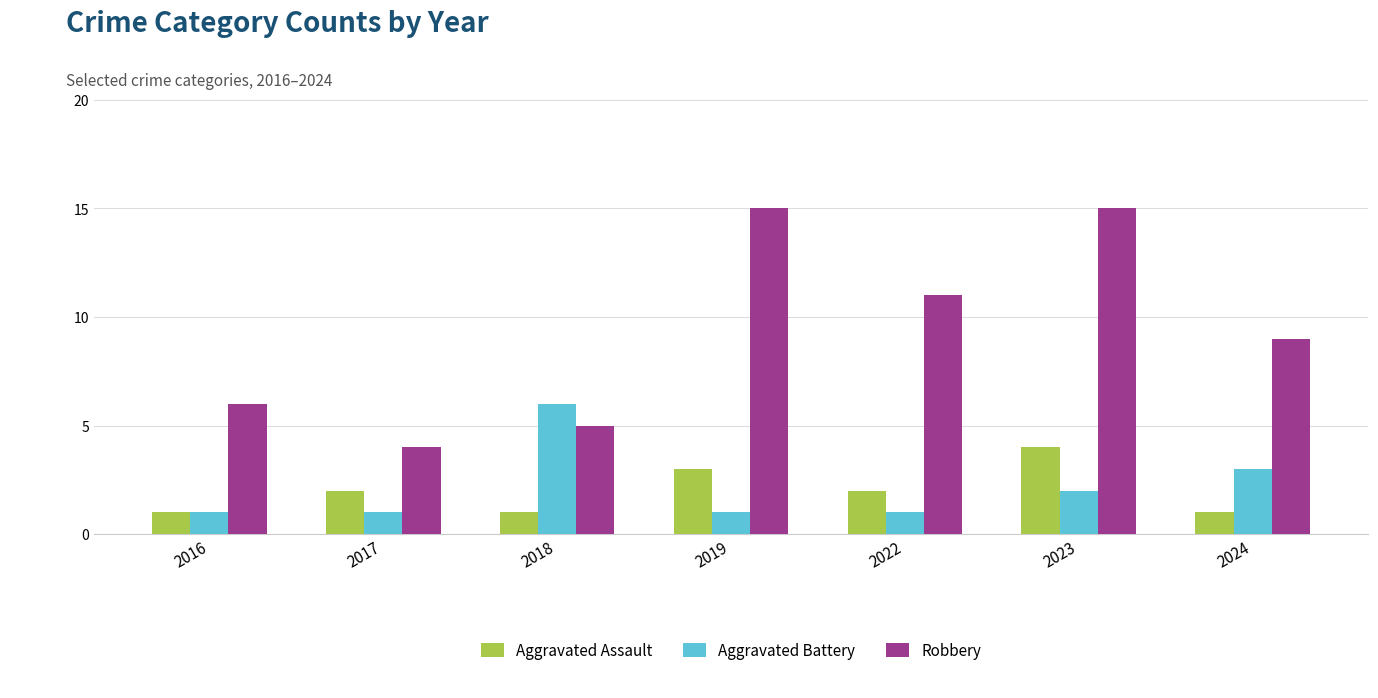

Between 2017 and 2018, which series saw the biggest shift?

Aggravated Battery